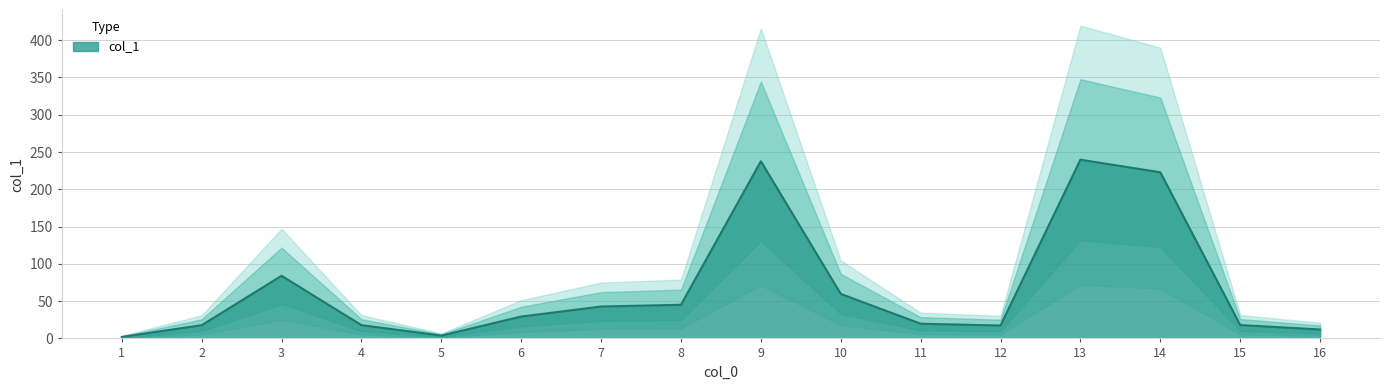

Reading left to right, list all the values displayed in this chart.

1=2.0	2=17.7	3=84.0	4=17.8	5=3.8	6=29.3	7=42.8	8=45.1	9=237.6	10=59.7	11=19.7	12=17.3	13=239.7	14=222.8	15=17.9	16=12.0